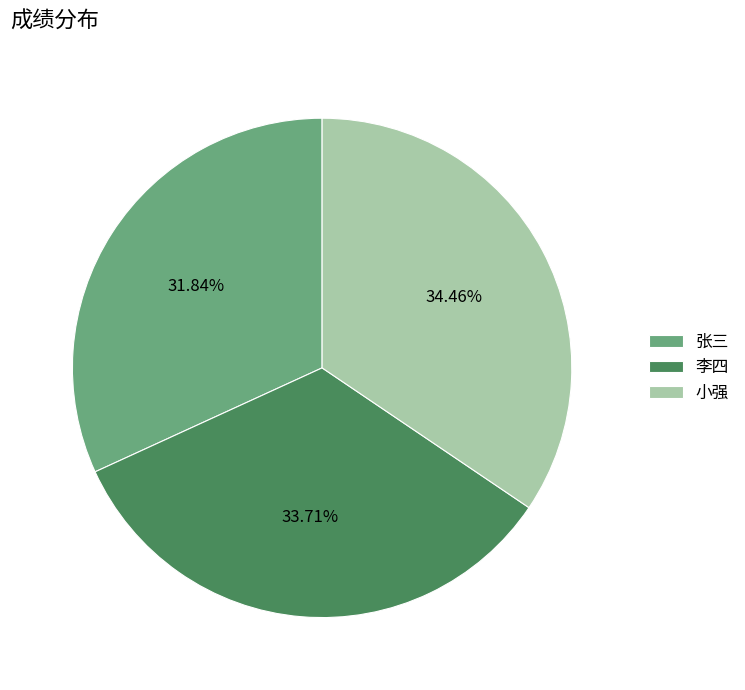

The 小强 slice represents 48% of the pie. True or false?

False